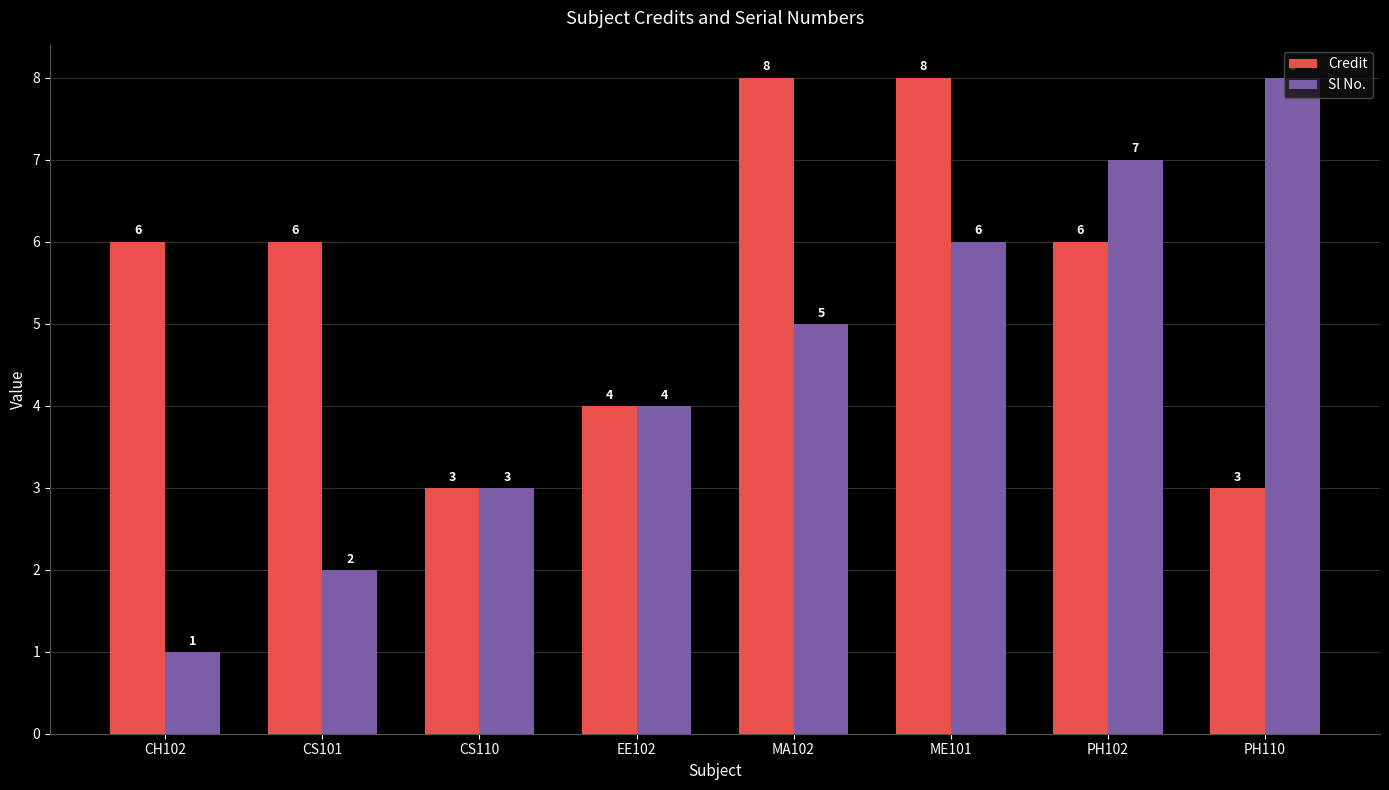

Reading right to left, list all the values displayed in this chart.

Credit: 3	6	8	8	4	3	6	6
Sl No.: 8	7	6	5	4	3	2	1